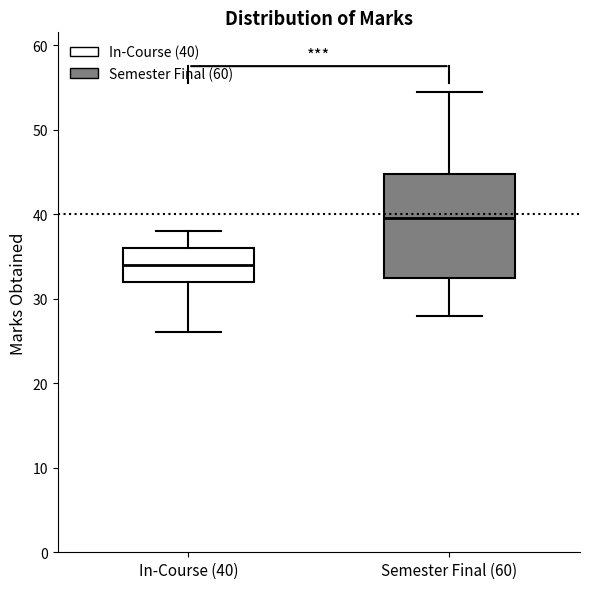

Where does the lower whisker of the box for Semester Final (60) end on the y-axis? The values are not printed on the chart, so give them approximately, as read against the axis.

28